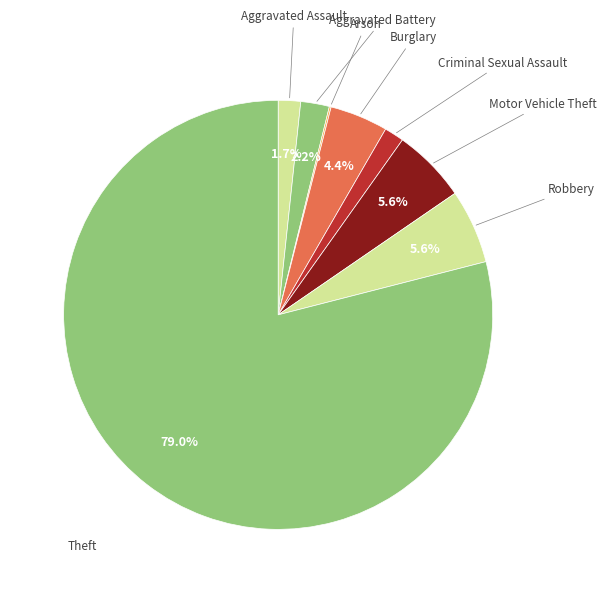

Is there a majority slice in this chart?

Yes